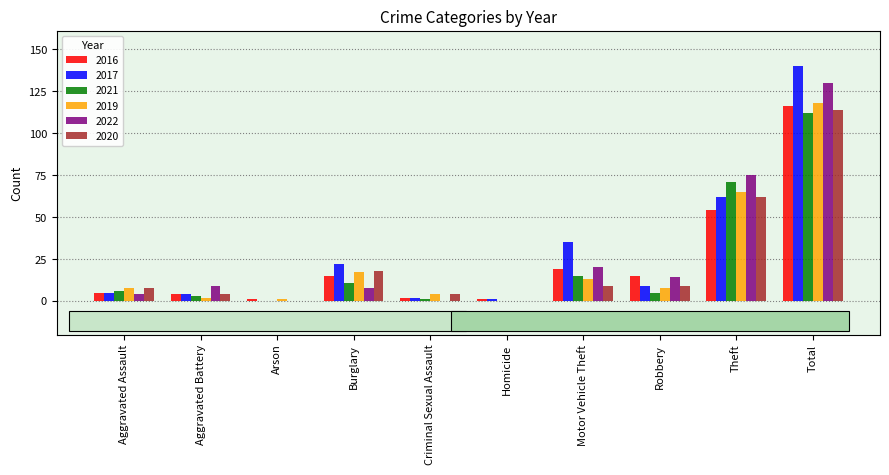

Reading right to left, extract all data points from this chart.

2016: 116	54	15	19	1	2	15	1	4	5
2017: 140	62	9	35	1	2	22	0	4	5
2021: 112	71	5	15	0	1	11	0	3	6
2019: 118	65	8	13	0	4	17	1	2	8
2022: 130	75	14	20	0	0	8	0	9	4
2020: 114	62	9	9	0	4	18	0	4	8